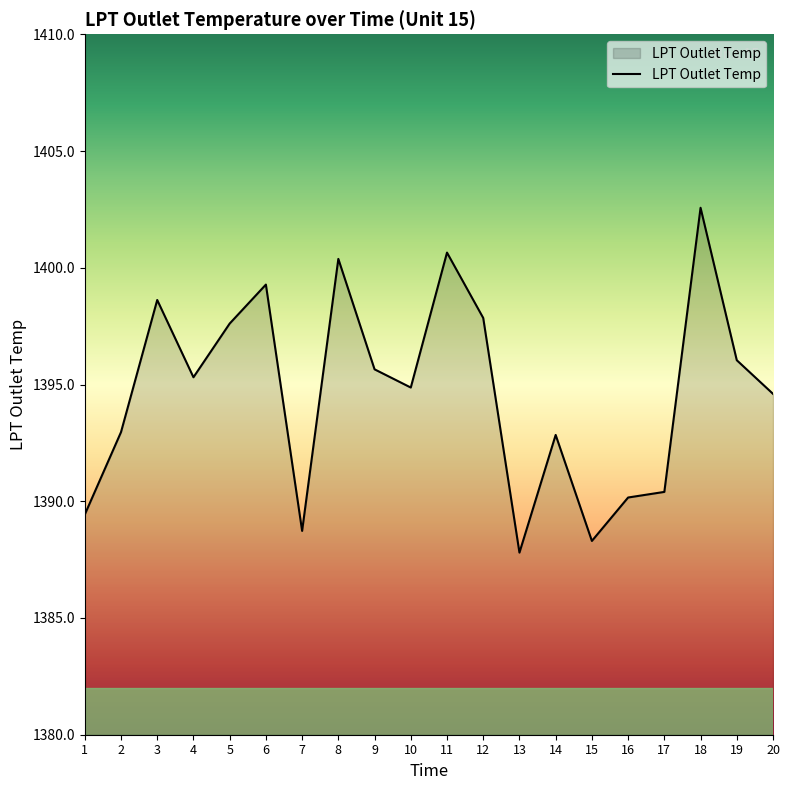

What is the difference between the values at 1 and 13?

1.6